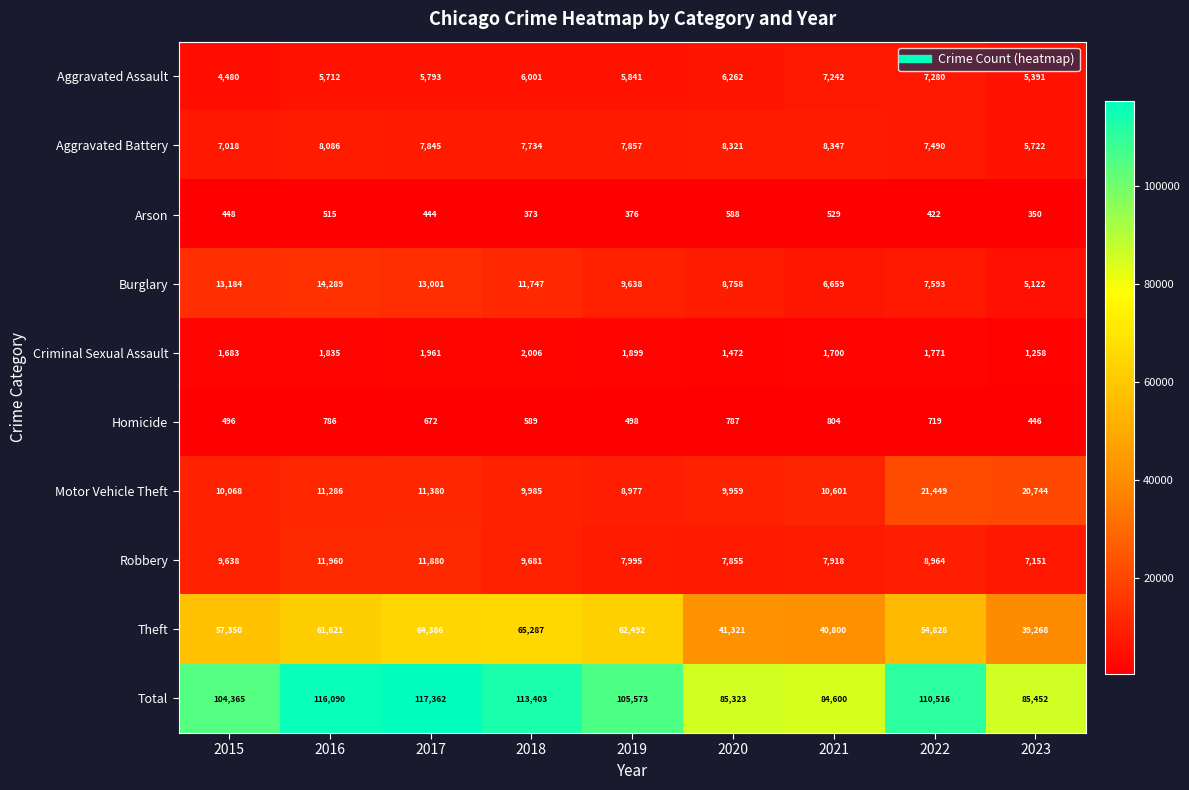

At 2021, list the series in order from smallest to largest.

Arson, Homicide, Criminal Sexual Assault, Burglary, Aggravated Assault, Robbery, Aggravated Battery, Motor Vehicle Theft, Theft, Total